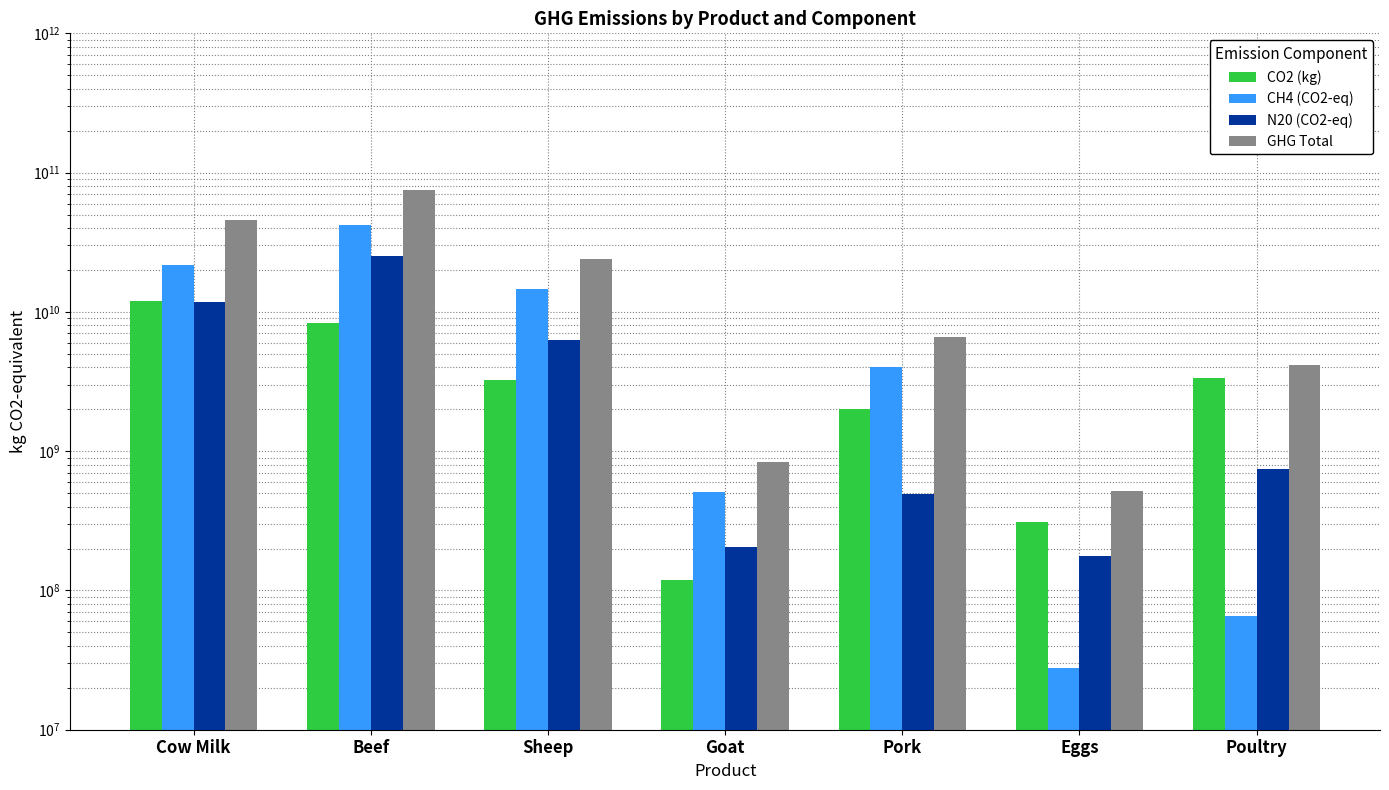

What is the value of the N20 (CO2-eq) bar at the 5th from the left?

493302572.3